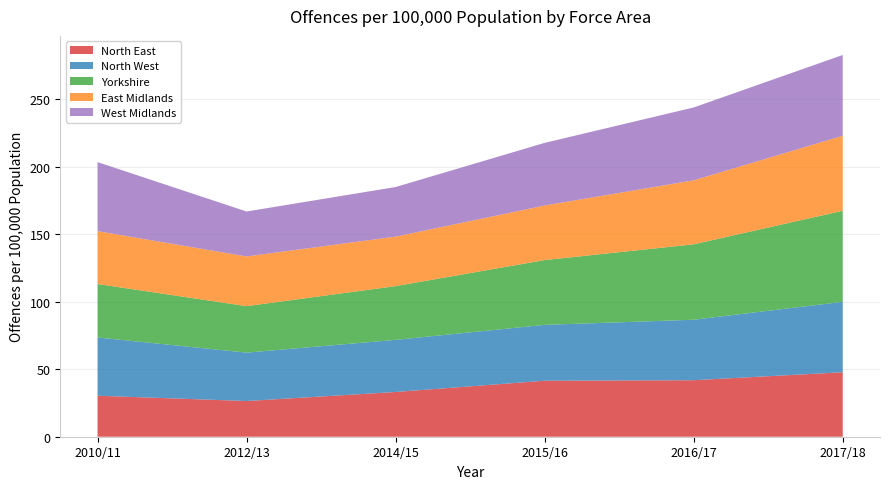

What is the total value across all series at 2017/18?

282.9